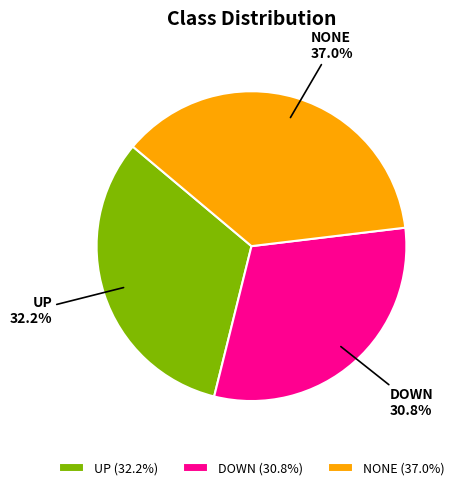

To the nearest percent, what is the average slice percentage?

33%